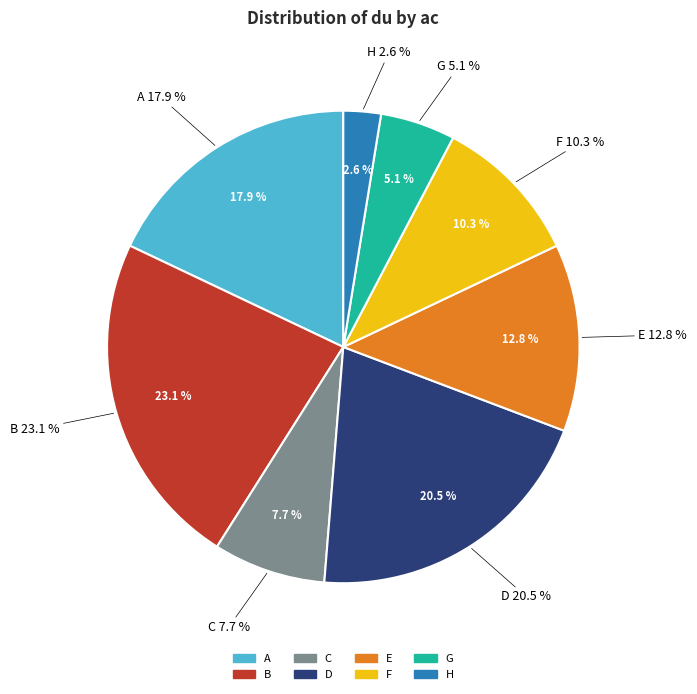

Does E represent more than half of the total?

No